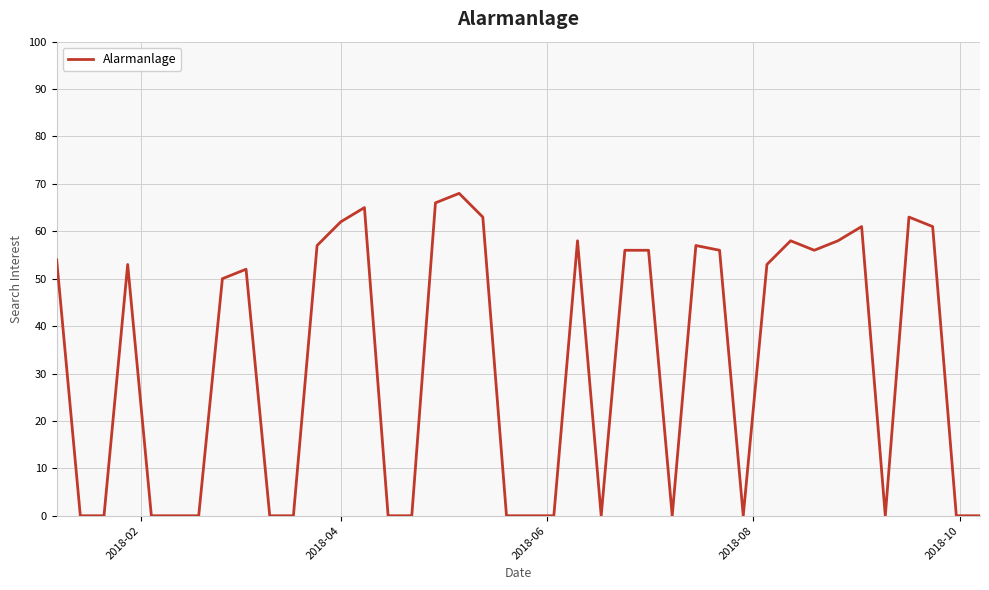

What is the greatest value displayed?

68